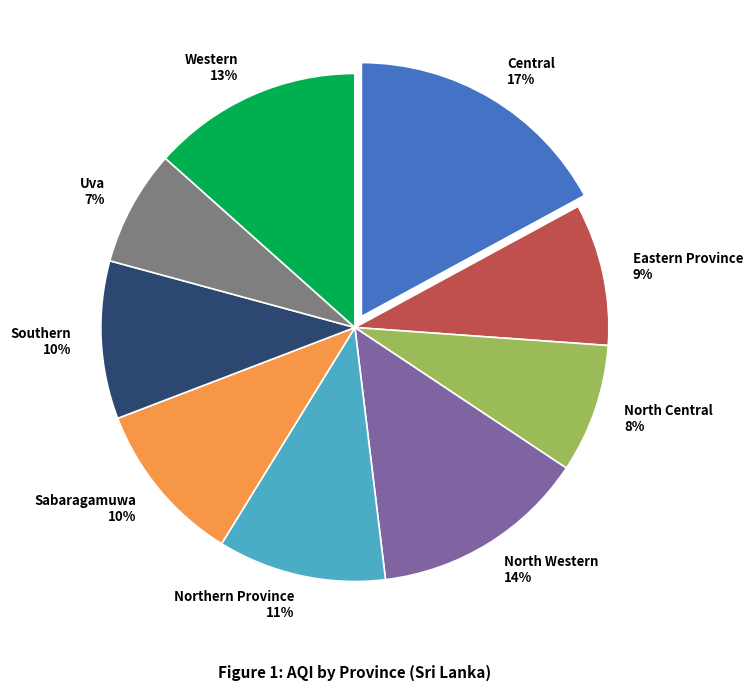

How many segments does this pie chart have?

9